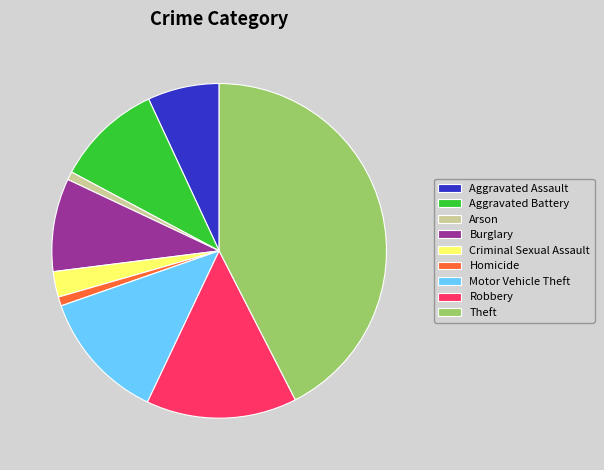

What is the ratio of the value at Aggravated Assault to the value at Homicide?

7.9